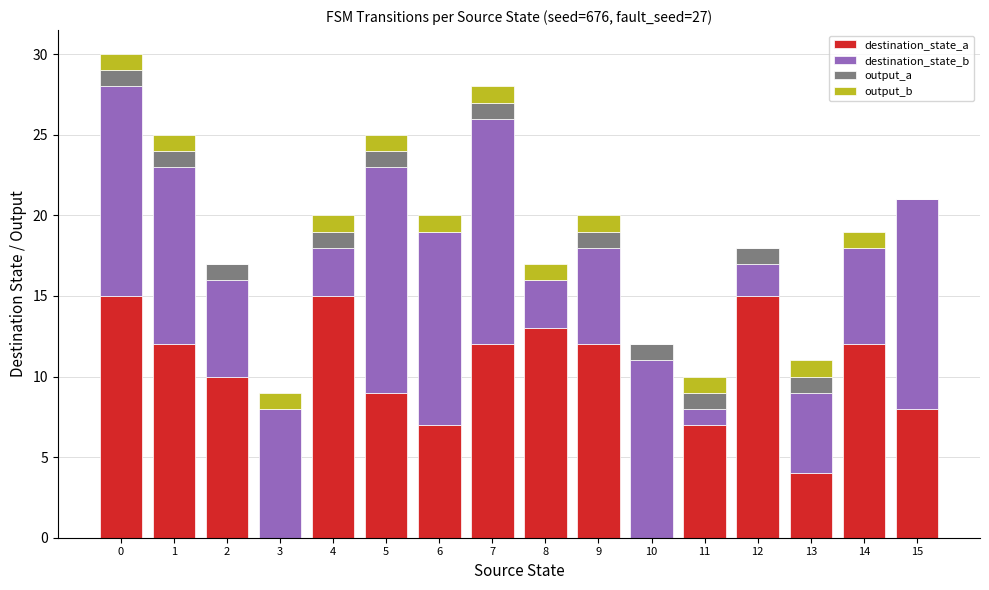

The value of destination_state_a at 15 is 5. True or false?

False